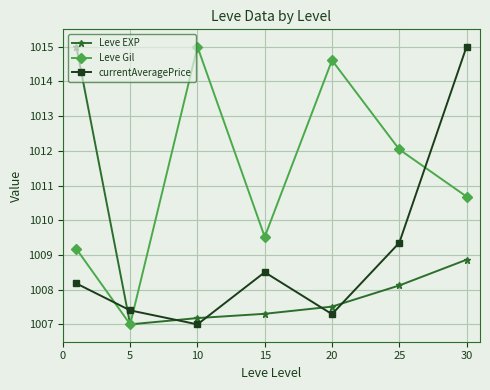

Count the number of categories in the chart.

7